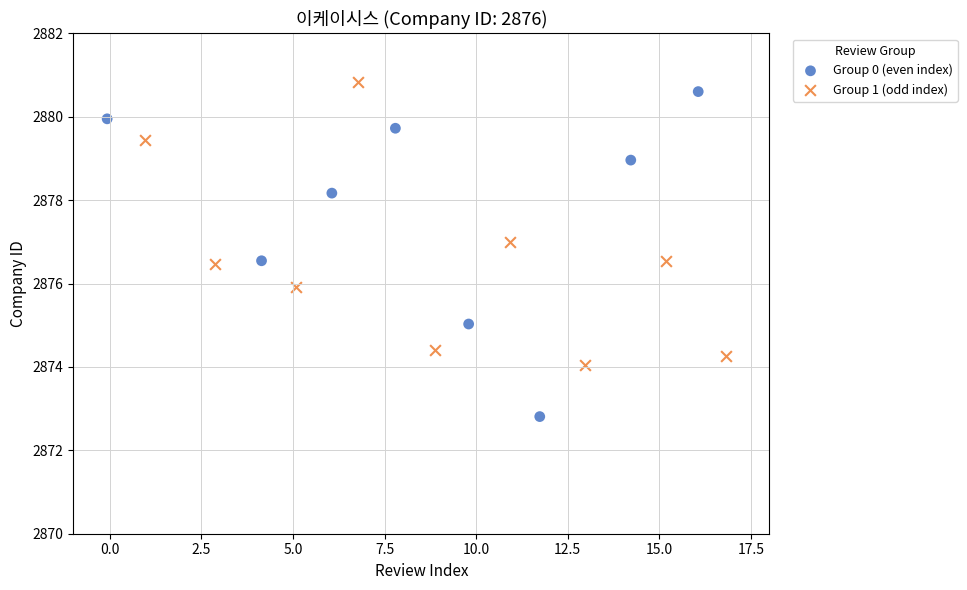

Which series contains the highest Y value?

Group 1 (odd index)